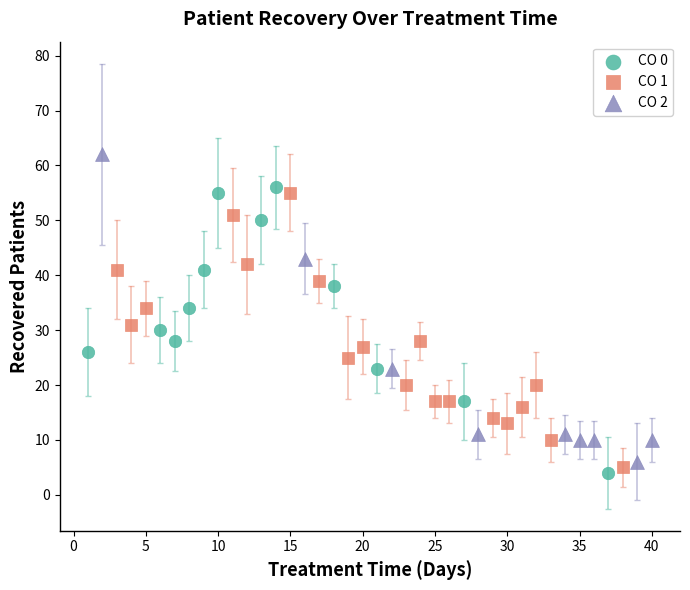

Which series contains the highest Y value?

CO 2